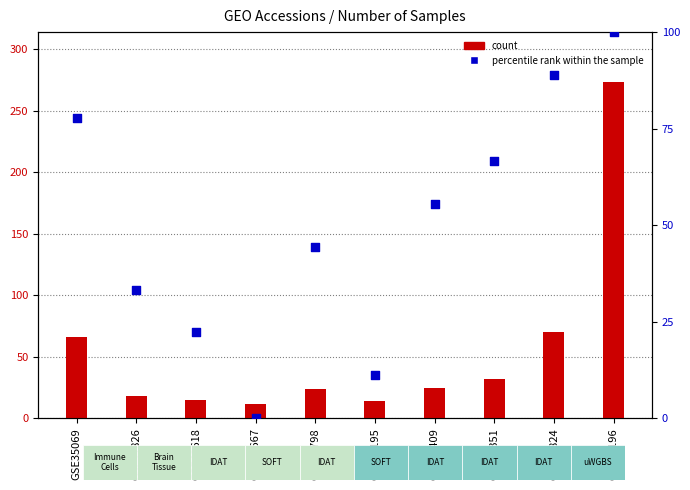

Which series has the widest spread of Y values?

count